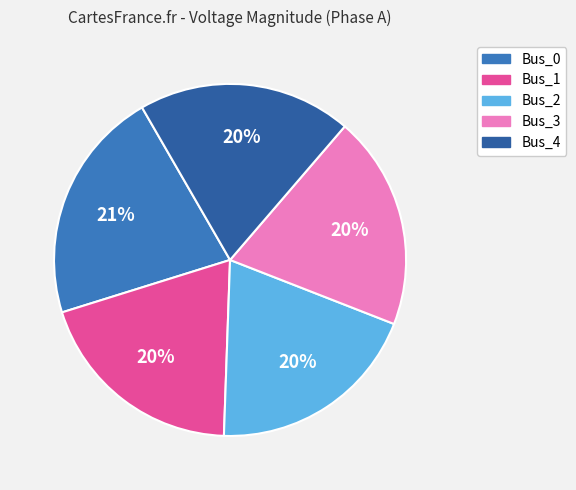

Combined, do Bus_0 and Bus_3 account for over 50%?

No